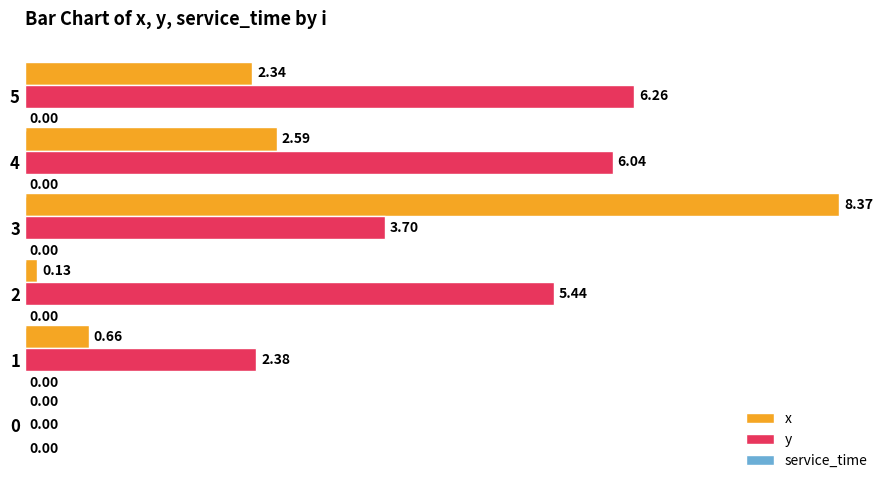

What is the sum of all y values?

23.8